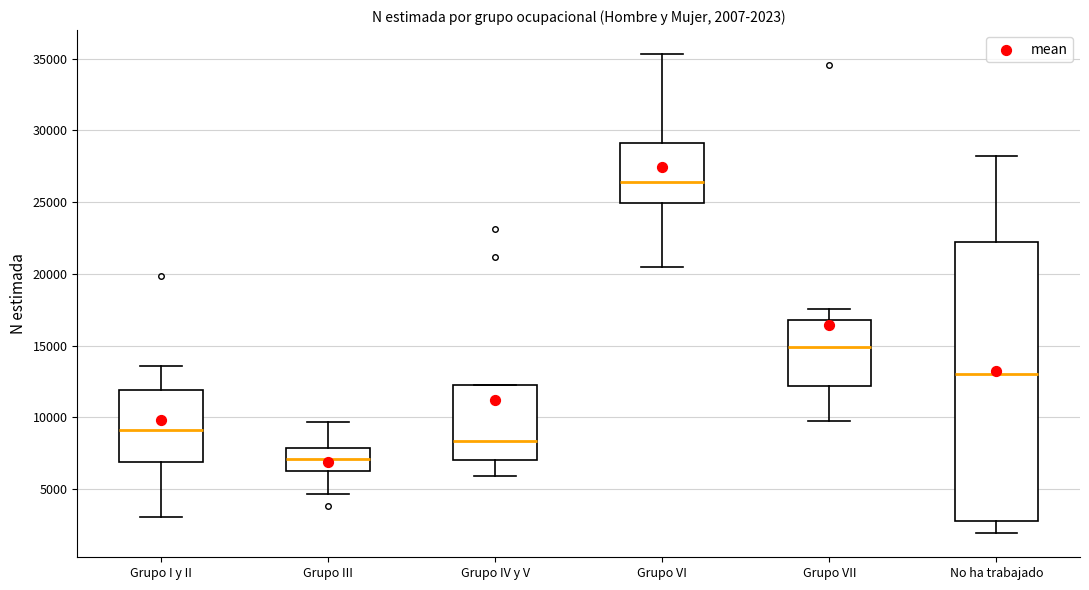

Which box is the tallest, from its lower edge to its upper edge?

No ha trabajado